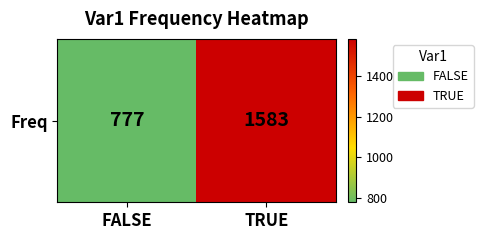

Reading left to right, what are all the values shown in this chart?

777	1583